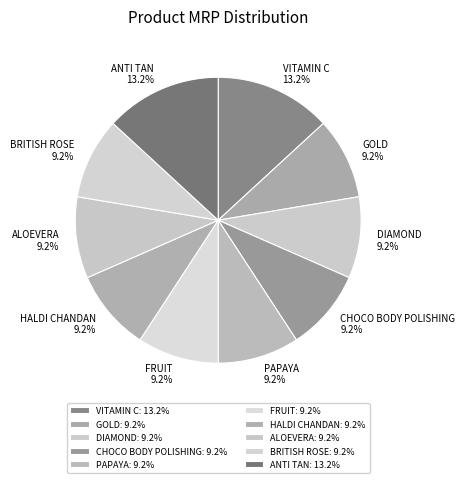

How many slices are in this pie chart?

10